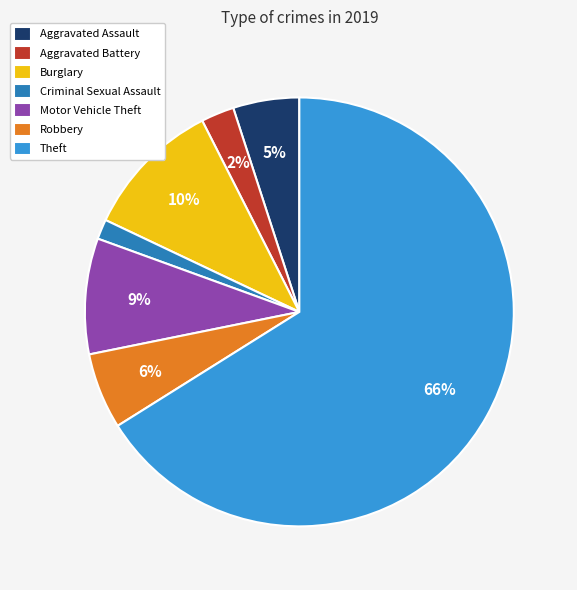

Which slice is the largest?

Theft